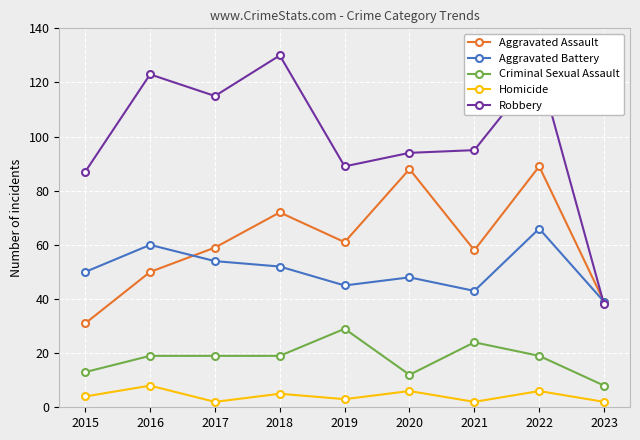

What are all the series names shown in the legend?

Aggravated Assault, Aggravated Battery, Criminal Sexual Assault, Homicide, Robbery